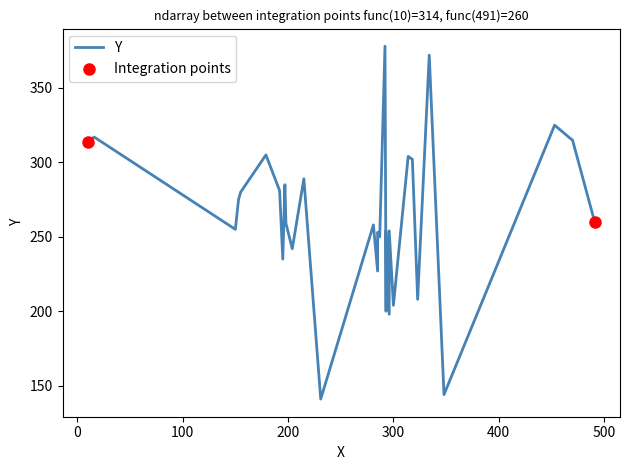

What is the ratio of the value at 468 to the value at 453?

1.0